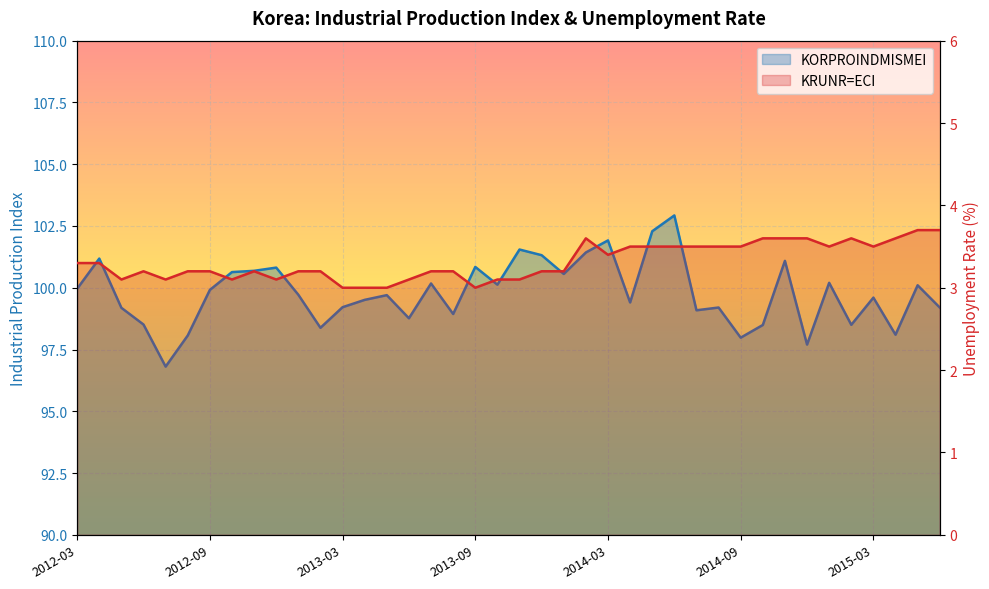

What is the value of the KORPROINDMISMEI point at the 22nd from the left?

101.3